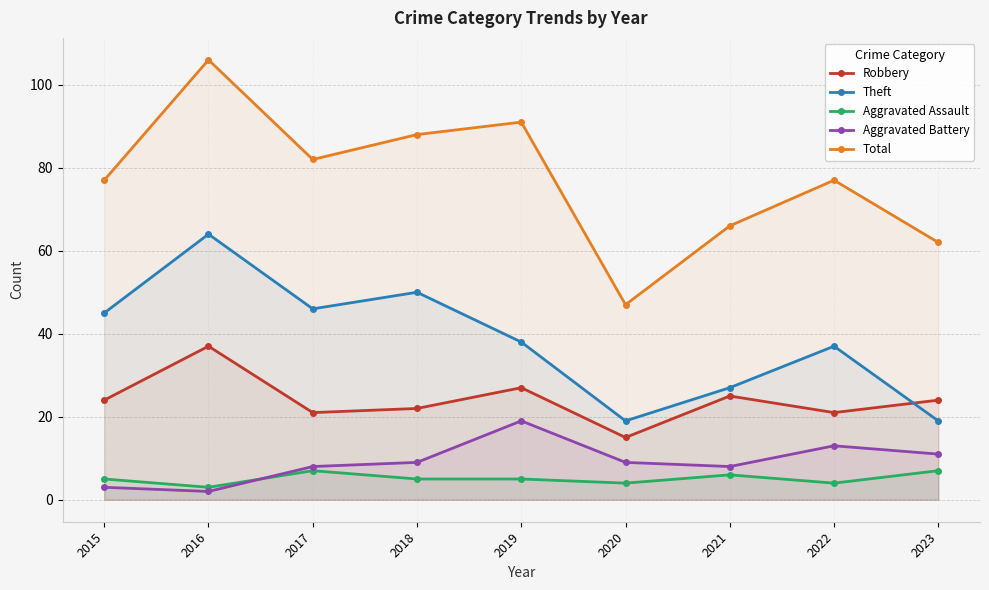

What is the difference between the maximum and minimum values in the Total series?

59